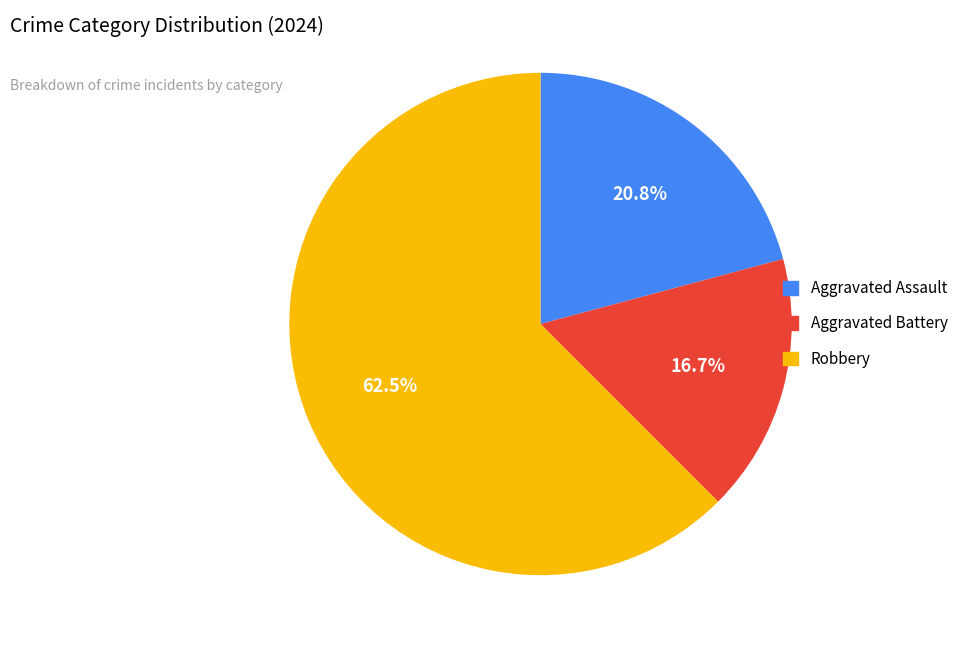

How many slices are in this pie chart?

3